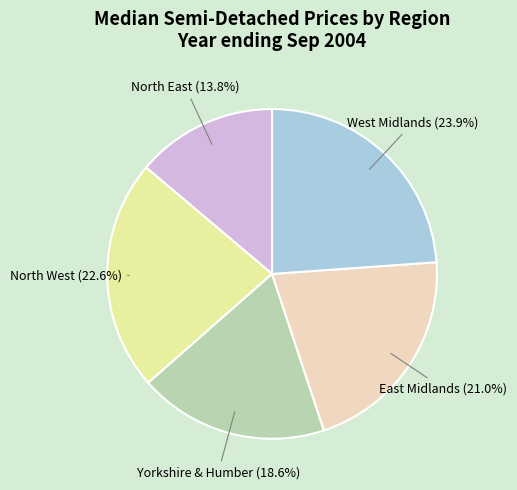

Is there any slice that represents more than half of the pie?

No